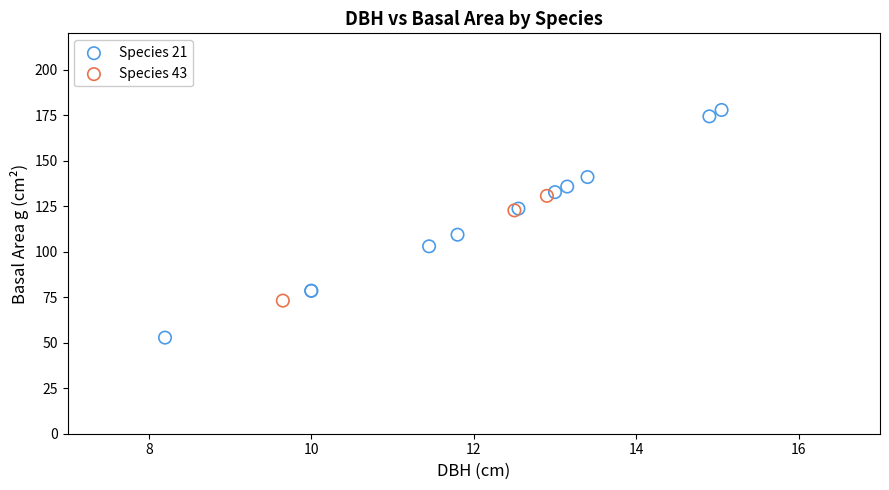

What are all the series names shown in the legend?

Species 21, Species 43